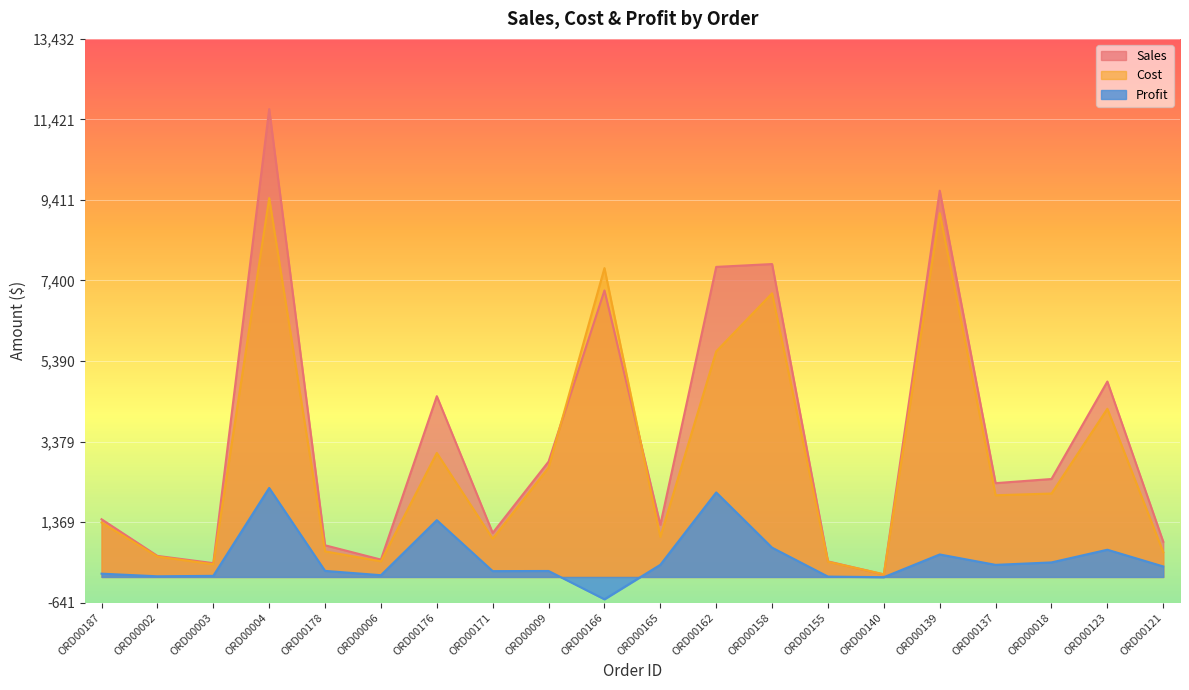

Where is the first local maximum for Cost?

ORD00004